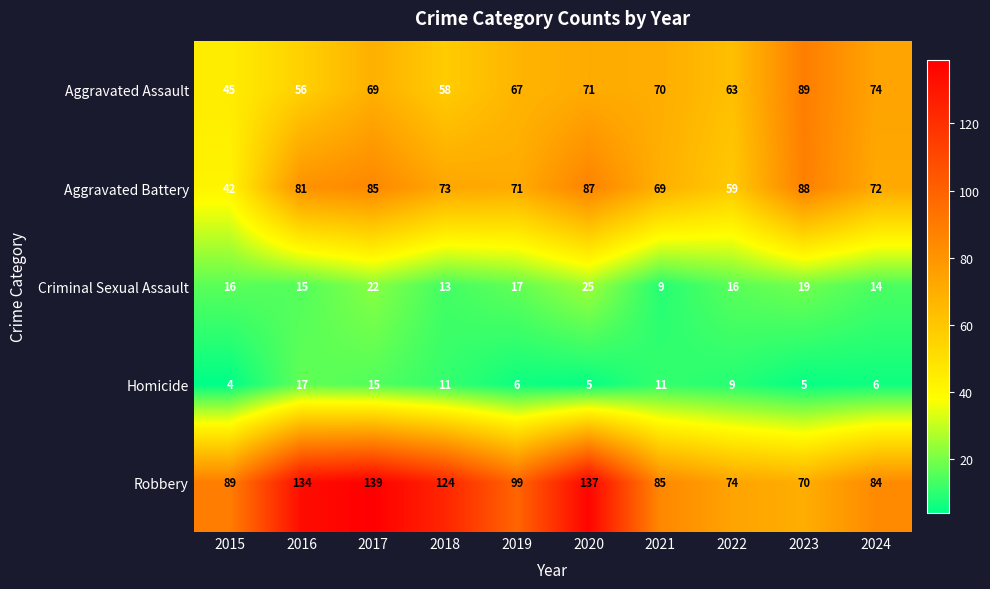

How many series are shown in this chart?

5